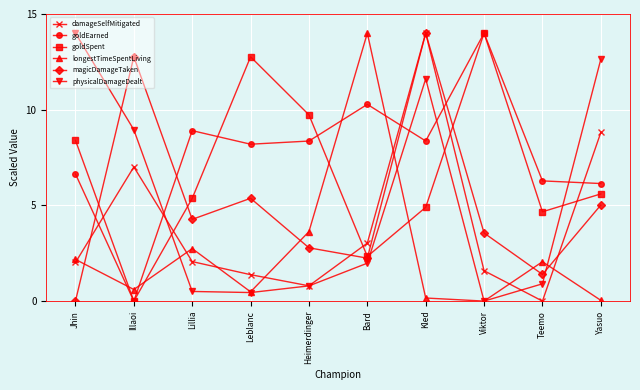

What value does the magicDamageTaken series have at Leblanc?

5.4